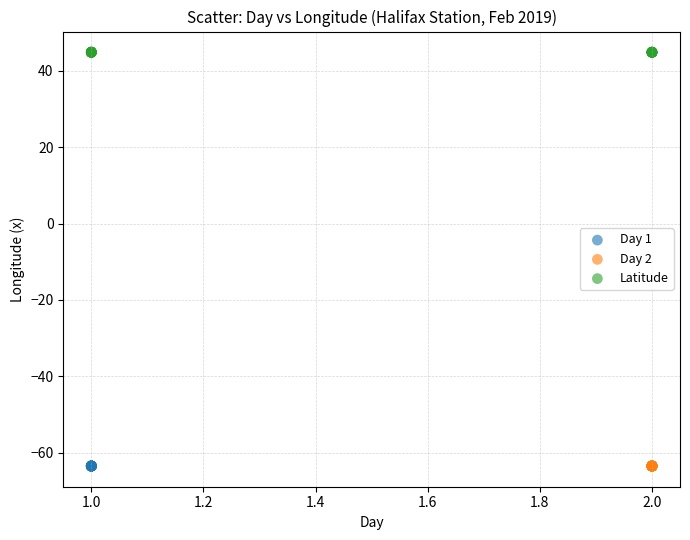

Which series contains the highest Y value?

Latitude